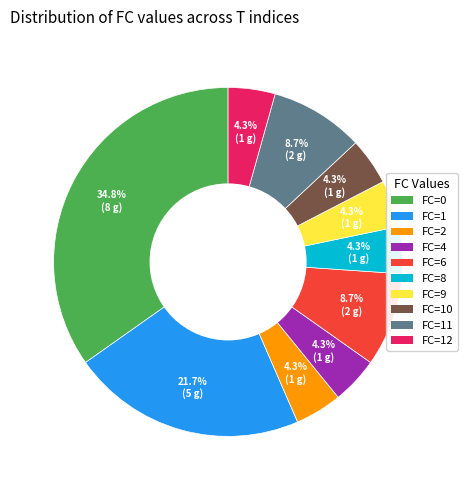

Which category has the biggest portion of the pie?

FC=0